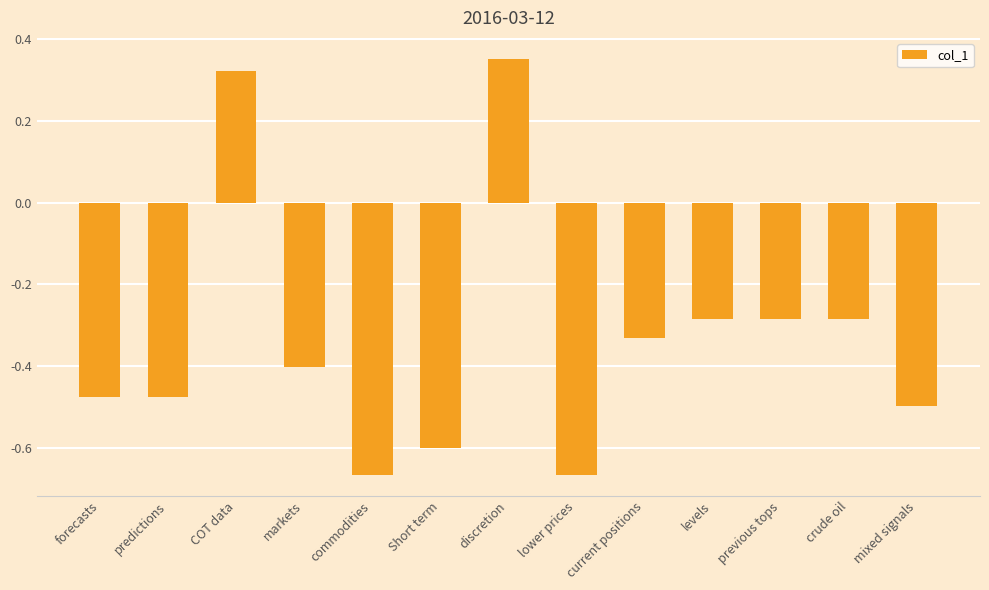

What position from the left is commodities?

5